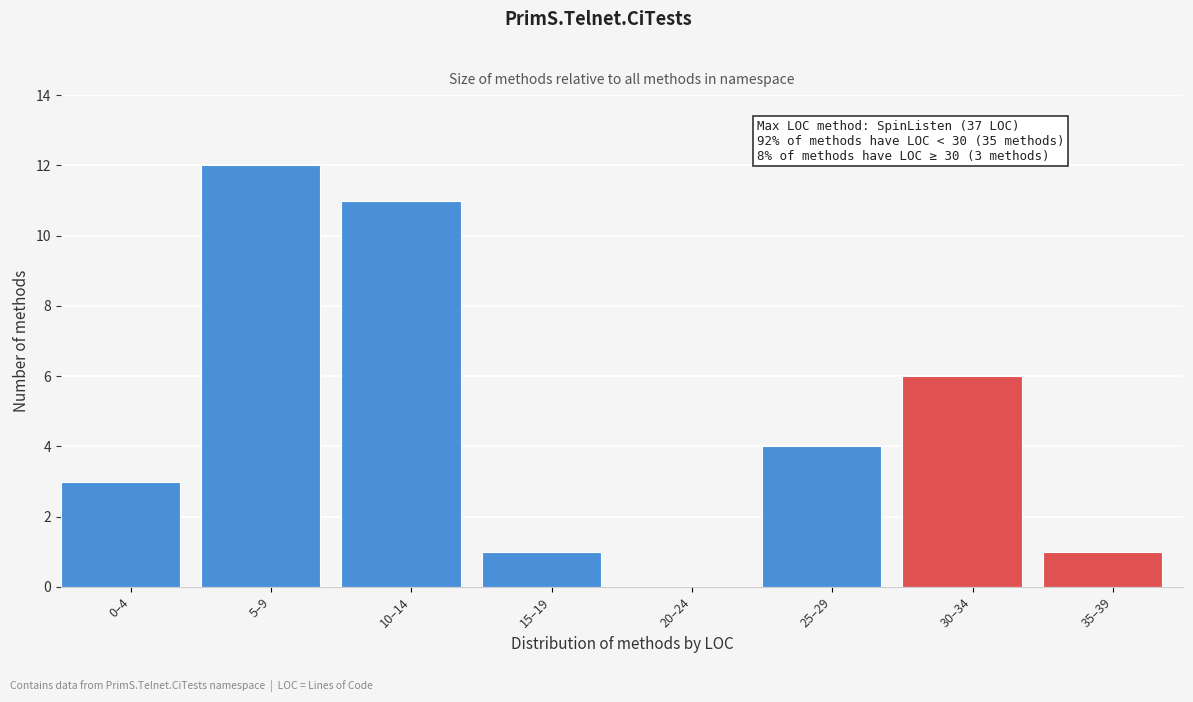

Reading right to left, extract all data points from this chart.

35–39=1	30–34=6	25–29=4	20–24=0	15–19=1	10–14=11	5–9=12	0–4=3